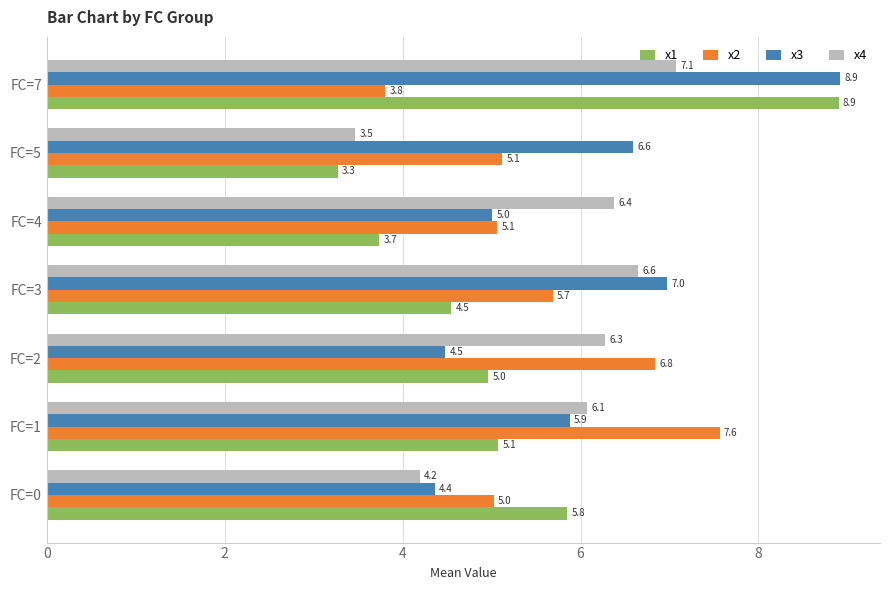

Which category has the highest value across all series?

FC=7